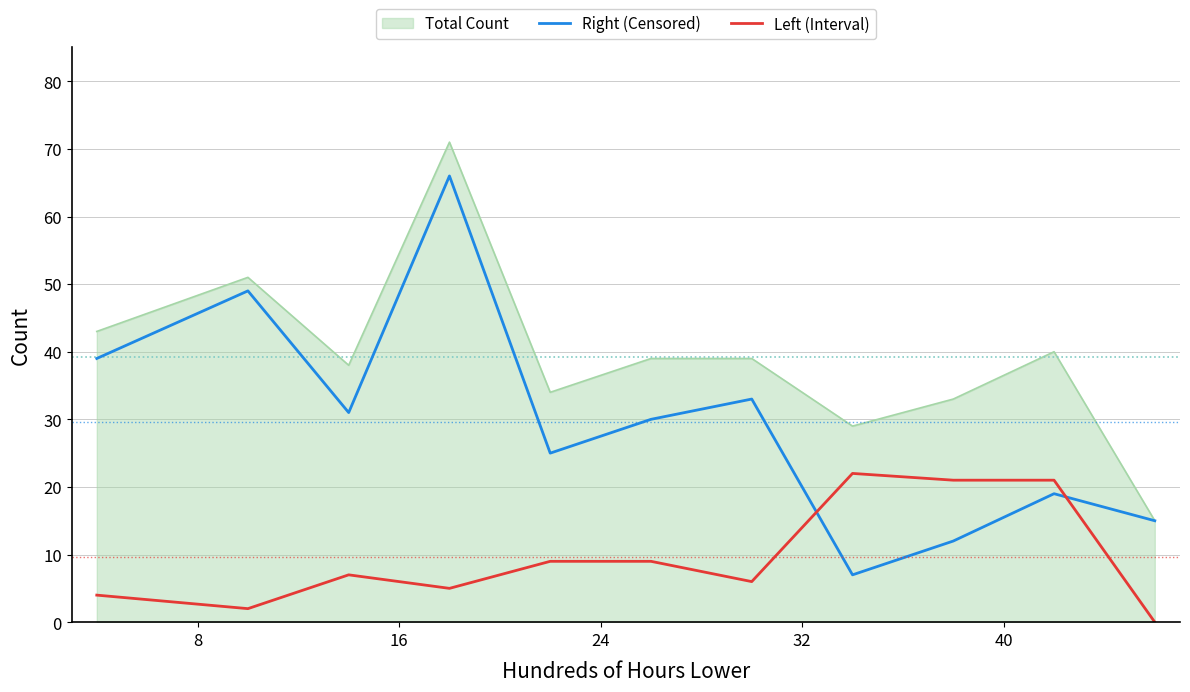

How many intersections are there between Left (Interval) and Right (Censored)?

2